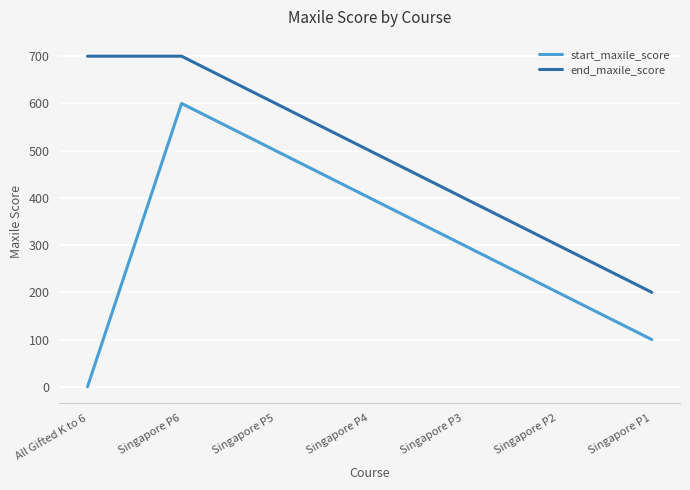

What is the difference between the start_maxile_score values at Singapore P4 and Singapore P5?

100